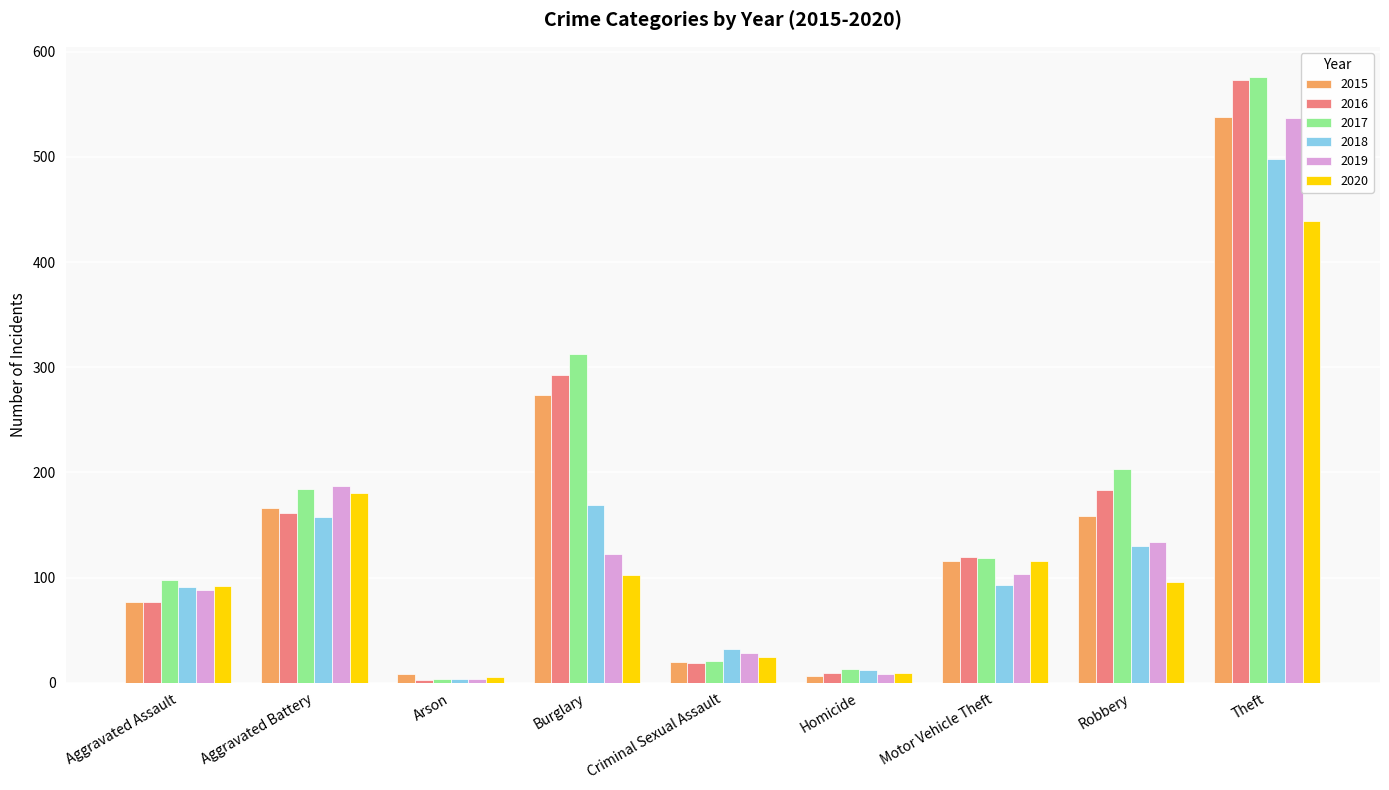

What is the label of the 7th bar from the right?

Arson